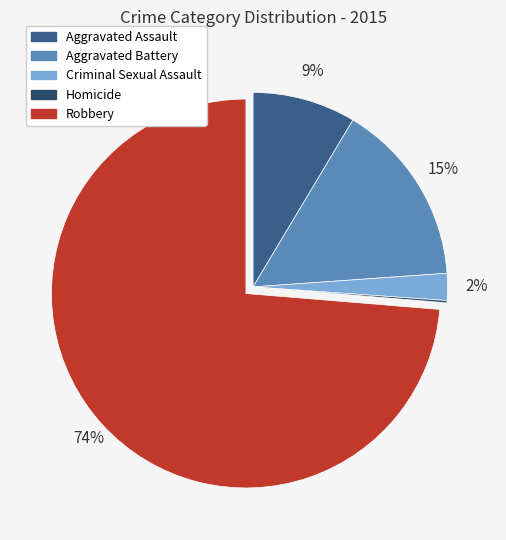

Is there any slice that represents more than half of the pie?

Yes